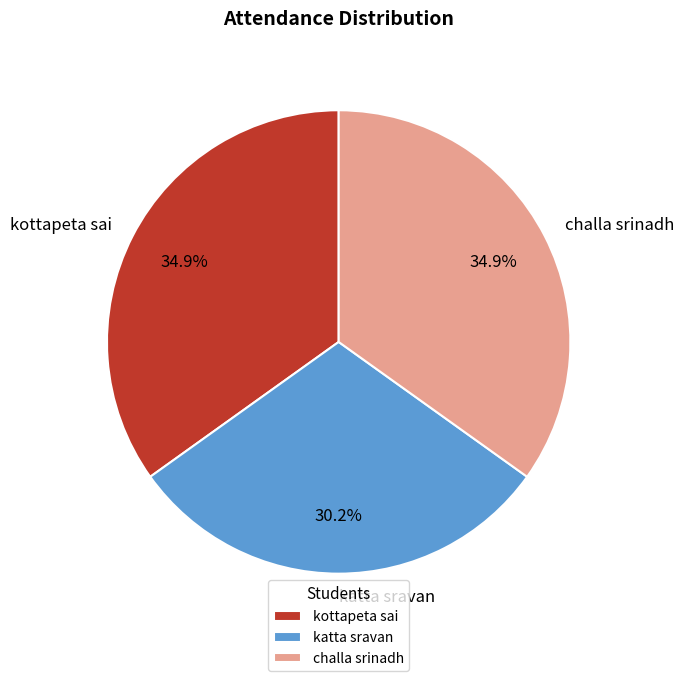

To the nearest percent, what is the difference between the kottapeta sai and katta sravan slice percentages?

5%